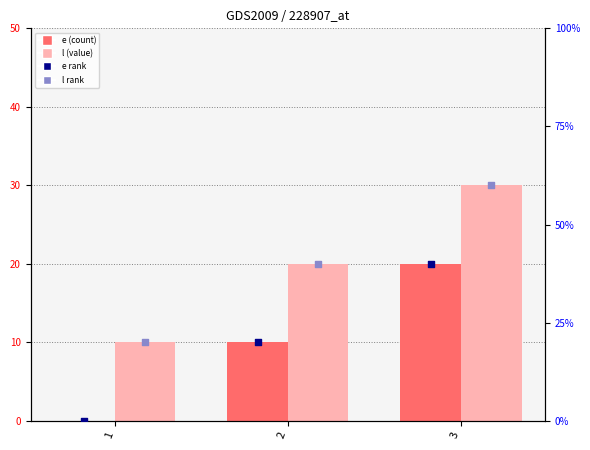

Which series contains the lowest Y value?

e